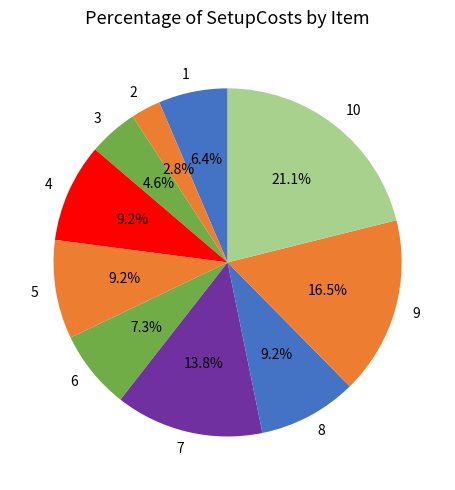

The 6 slice represents 7% of the pie. True or false?

True